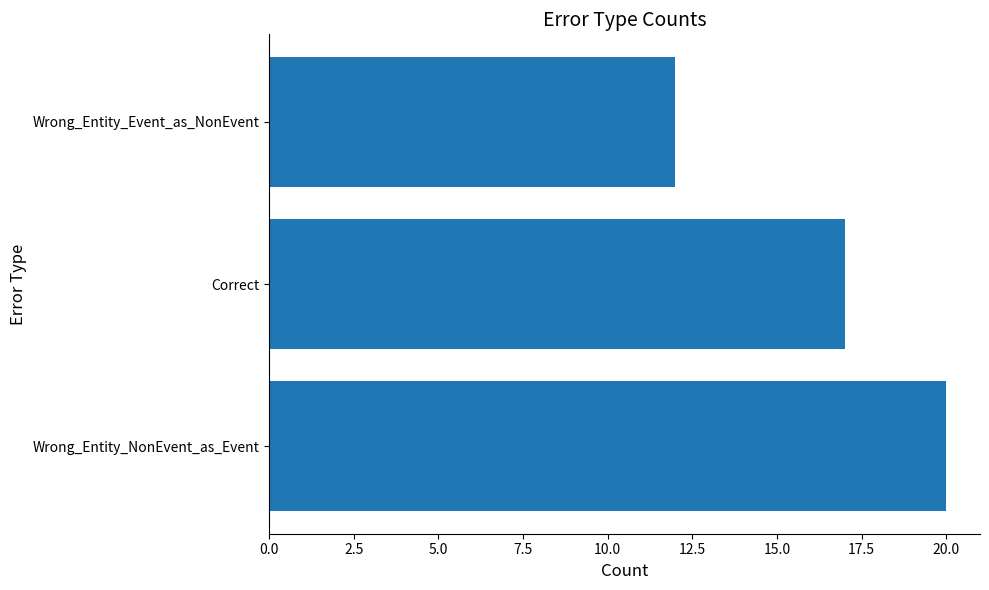

Are the bars horizontal?

Yes